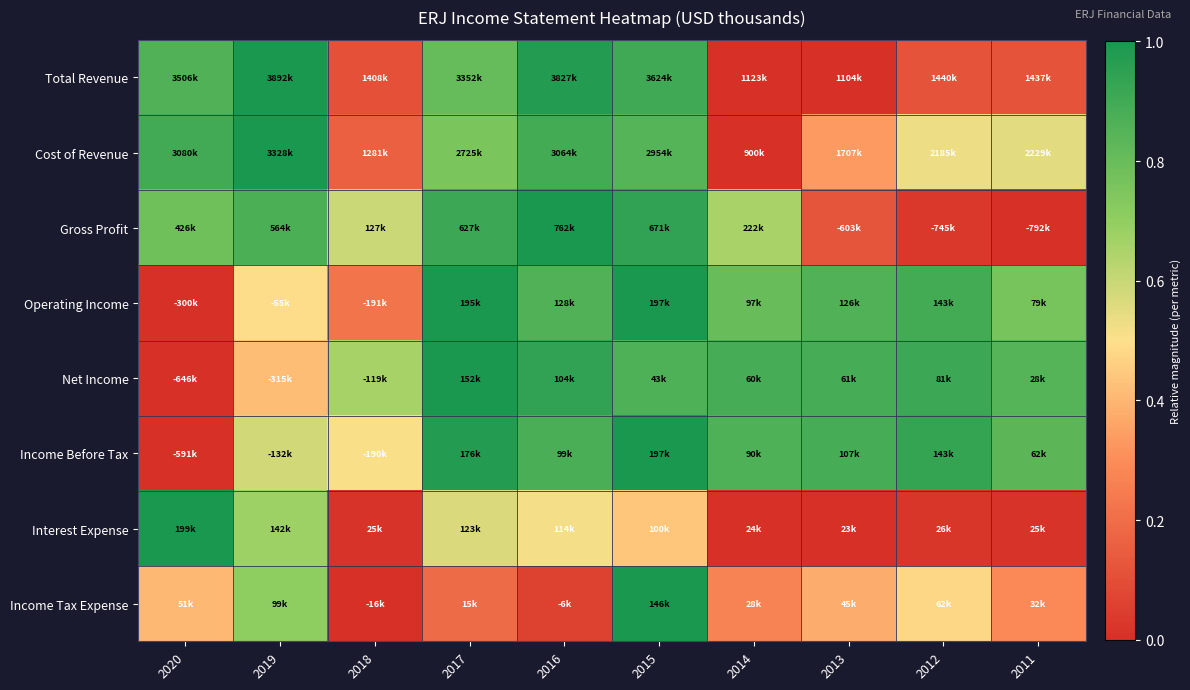

Which category has the highest value across all series?

2019